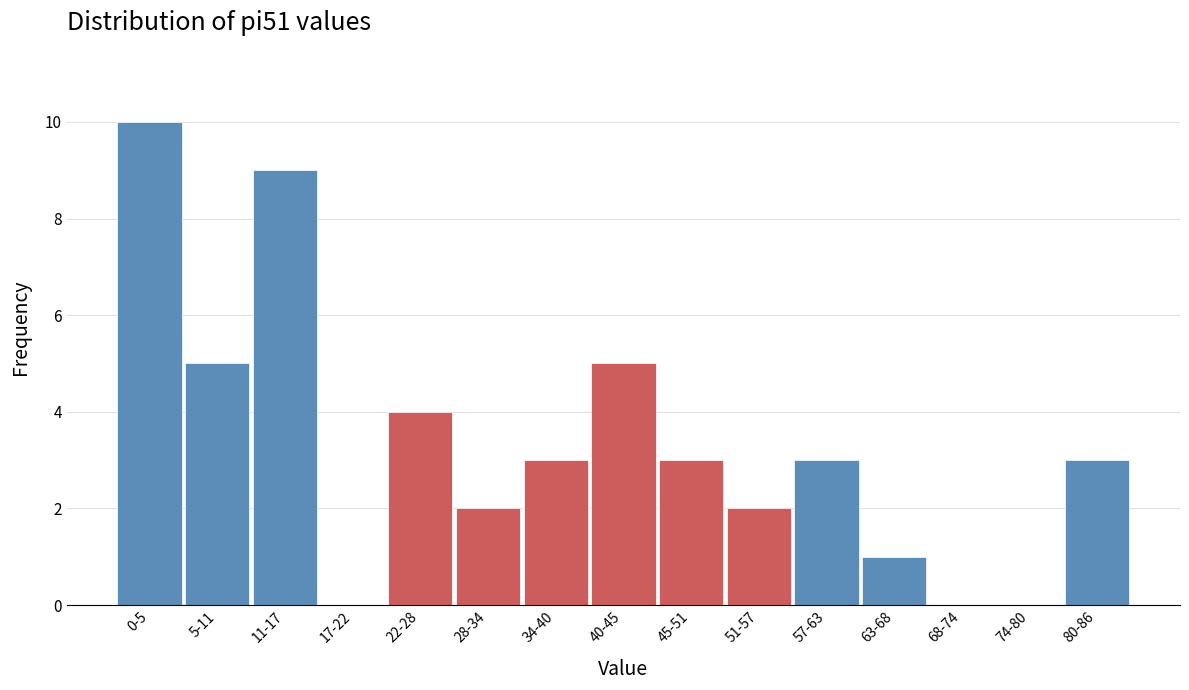

Reading left to right, what are all the values shown in this chart?

0-5=10	5-11=5	11-17=9	17-22=0	22-28=4	28-34=2	34-40=3	40-45=5	45-51=3	51-57=2	57-63=3	63-68=1	68-74=0	74-80=0	80-86=3